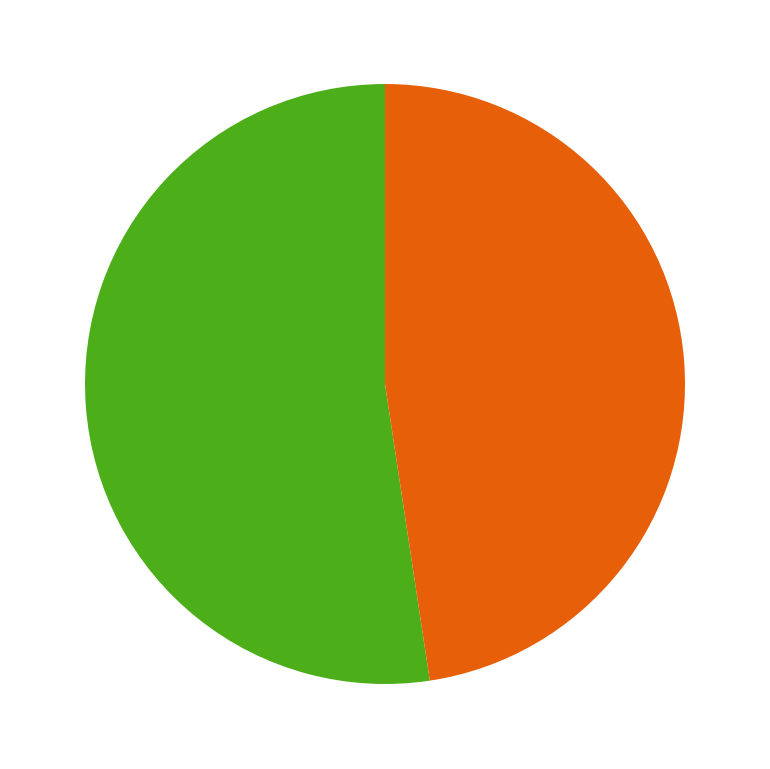

Does any single category account for the majority?

Yes